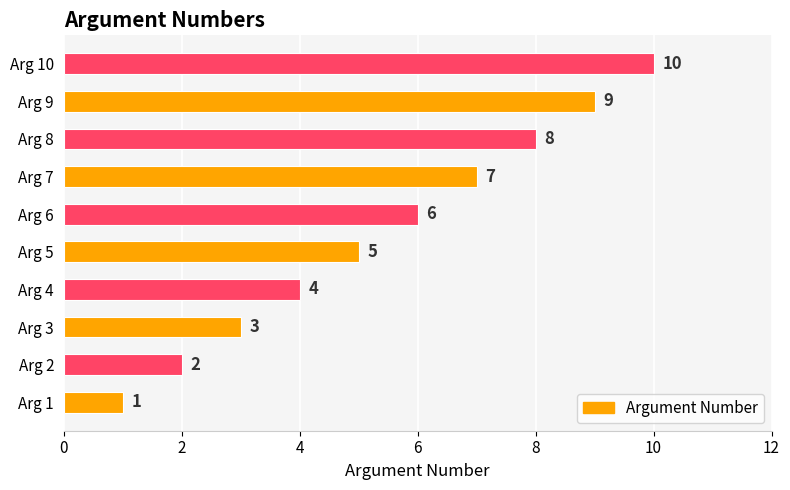

Count the values in the range 3 to 8.

6